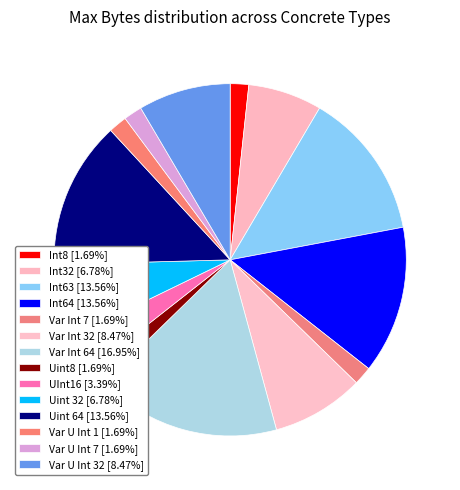

Count the number of slices in the pie.

14